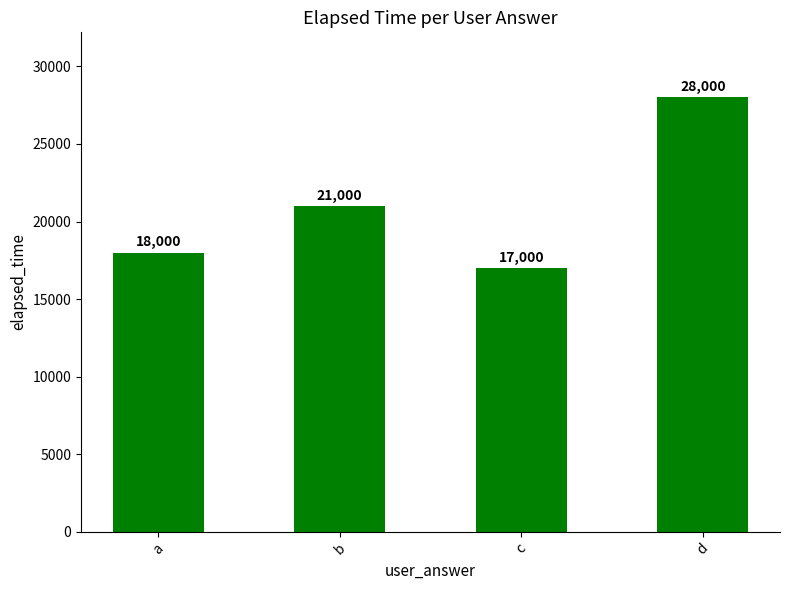

True or false: the data shows 18000 at a.

True